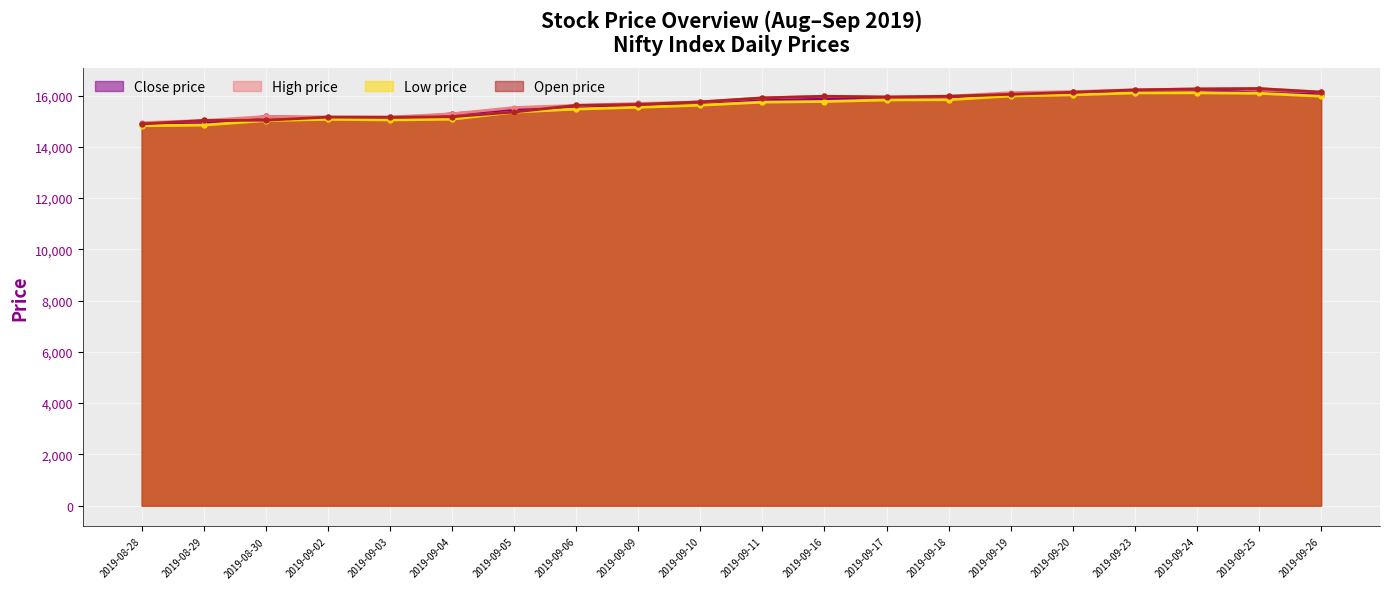

What is the difference between the Open values at 2019-09-23 and 2019-09-09?

570